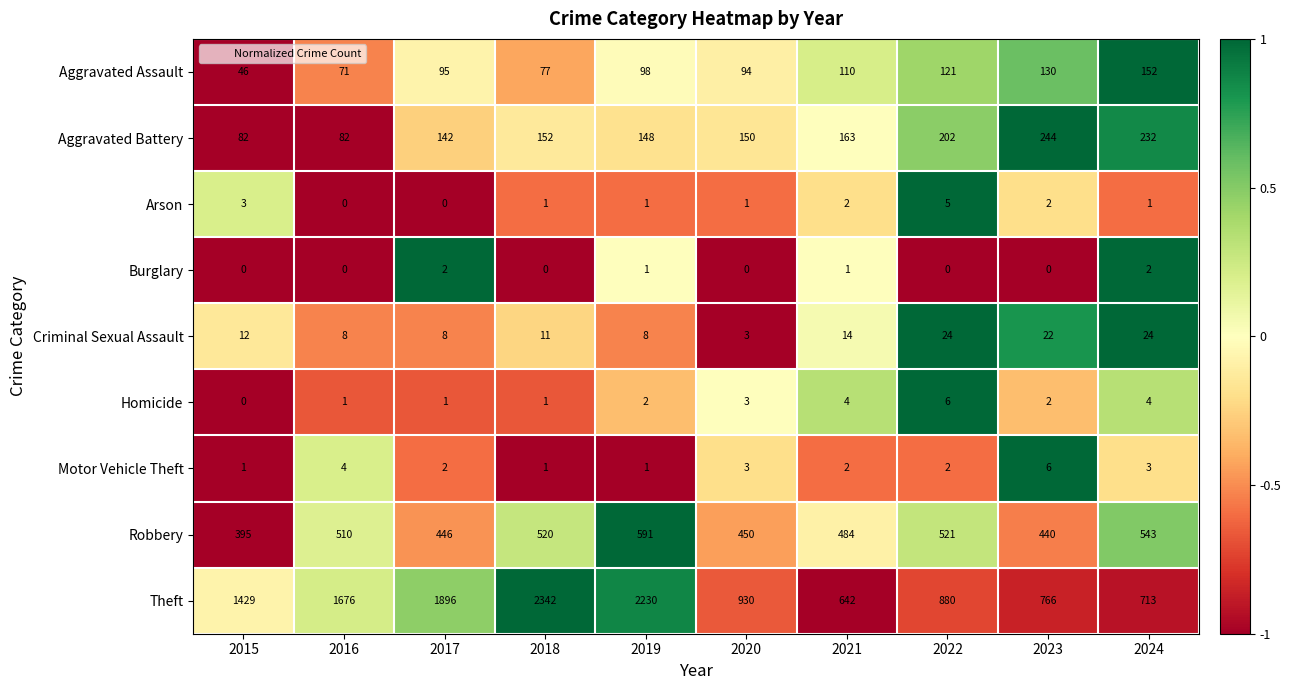

What is the spread (max minus min) of values at 2015?

1429